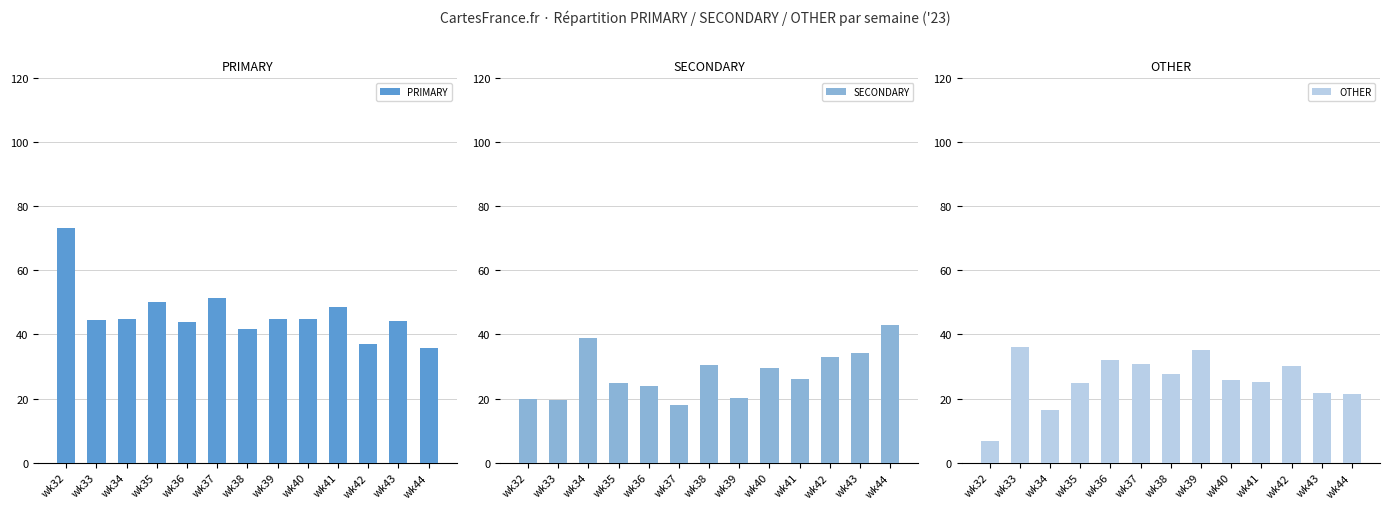

At wk34, list the series in order from largest to smallest.

PRIMARY, SECONDARY, OTHER